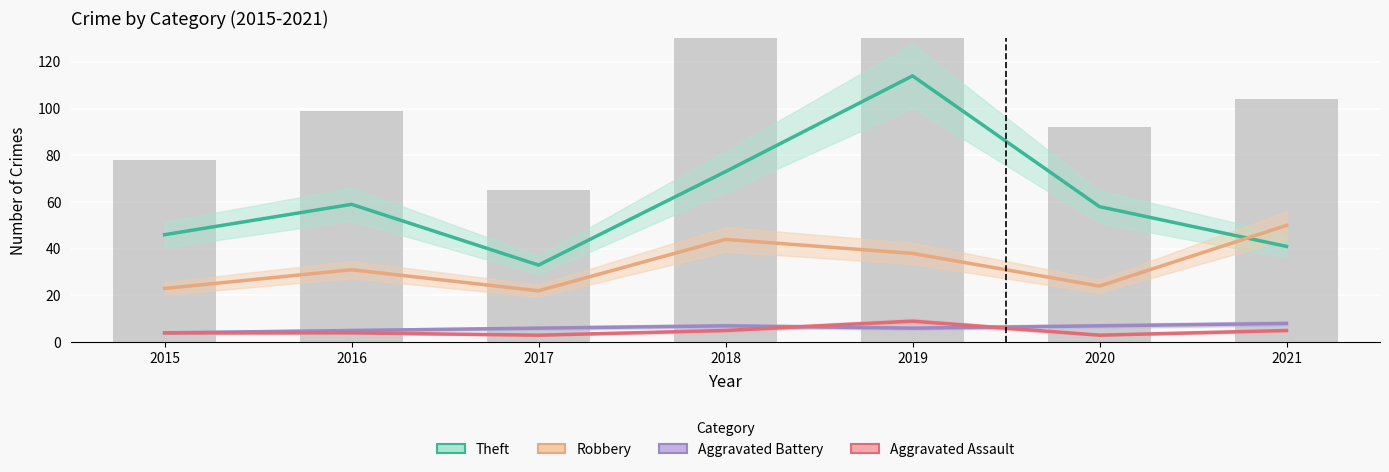

What is the spread (max minus min) of values at 2015?

42